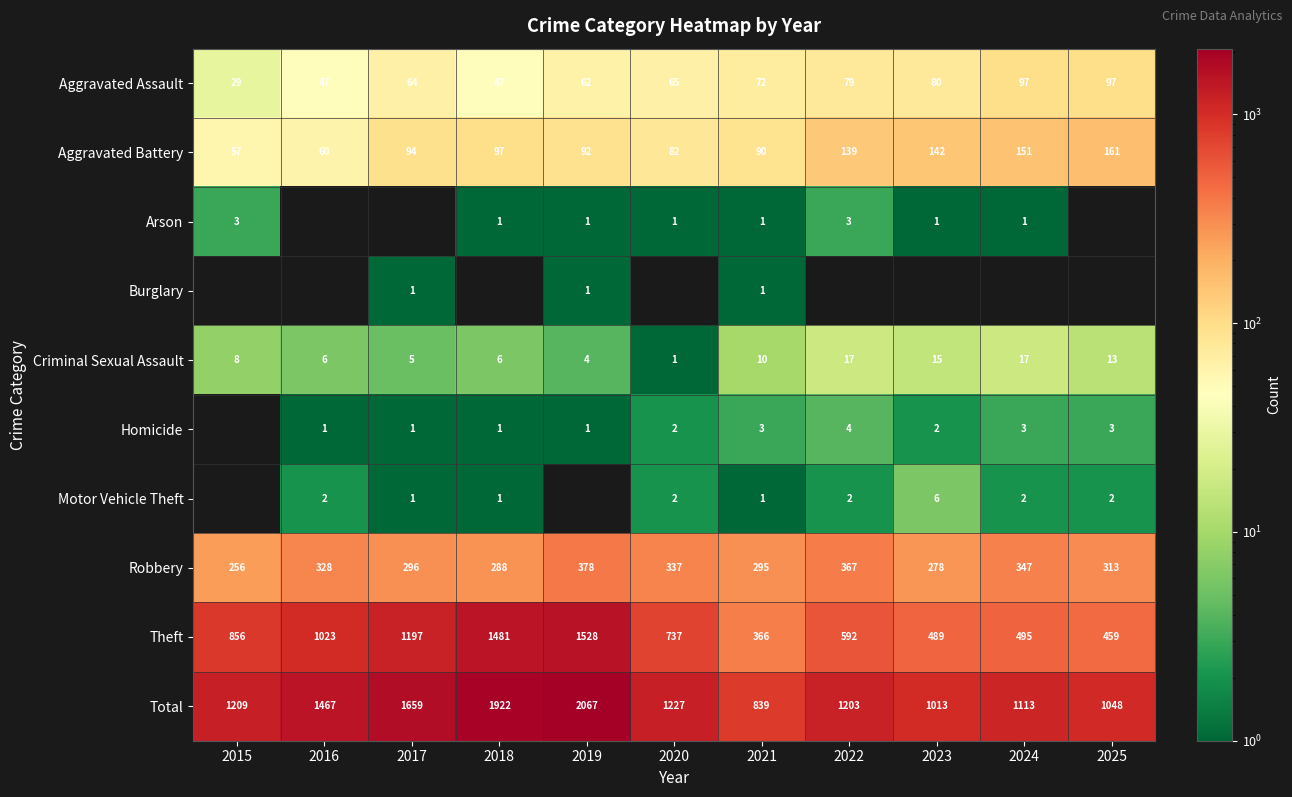

What is the difference between the maximum and second lowest values in the Total series?

1054